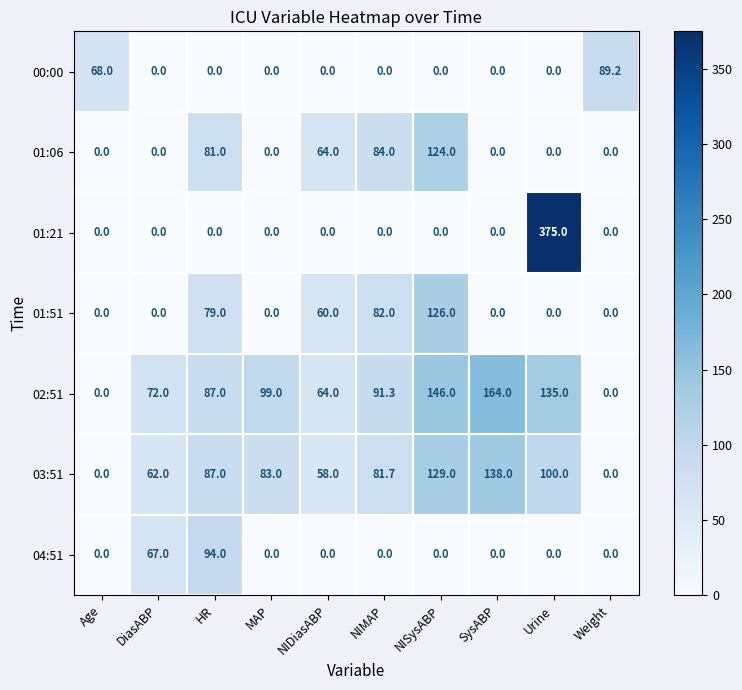

At how many categories does at least one series exceed 266?

1